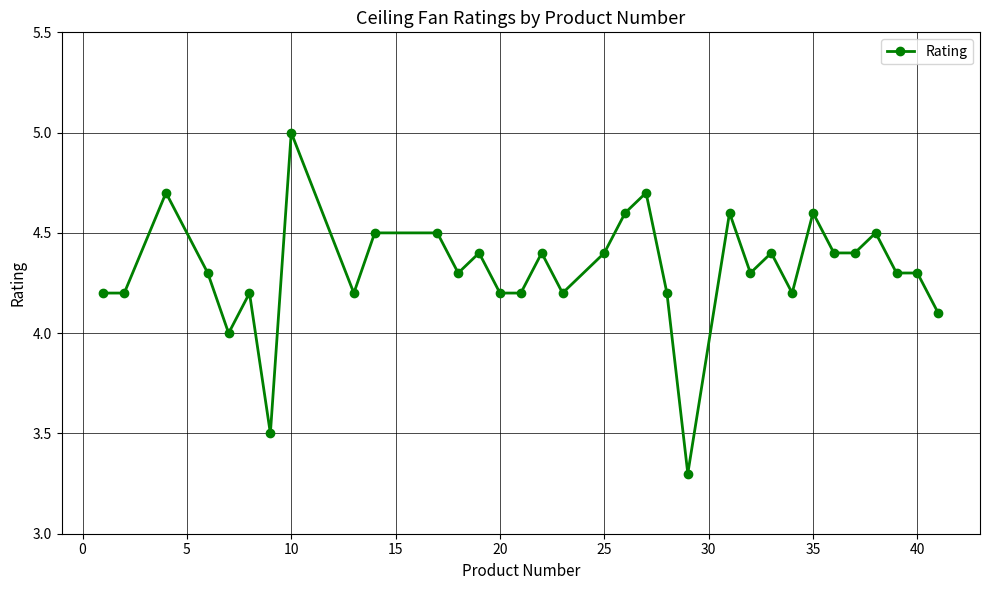

What is the difference between the maximum and minimum values?

1.7